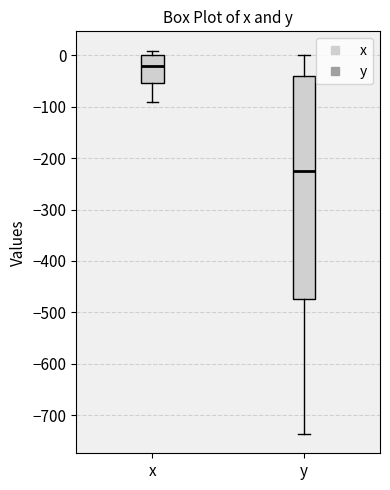

Which box has the lowest median line?

y